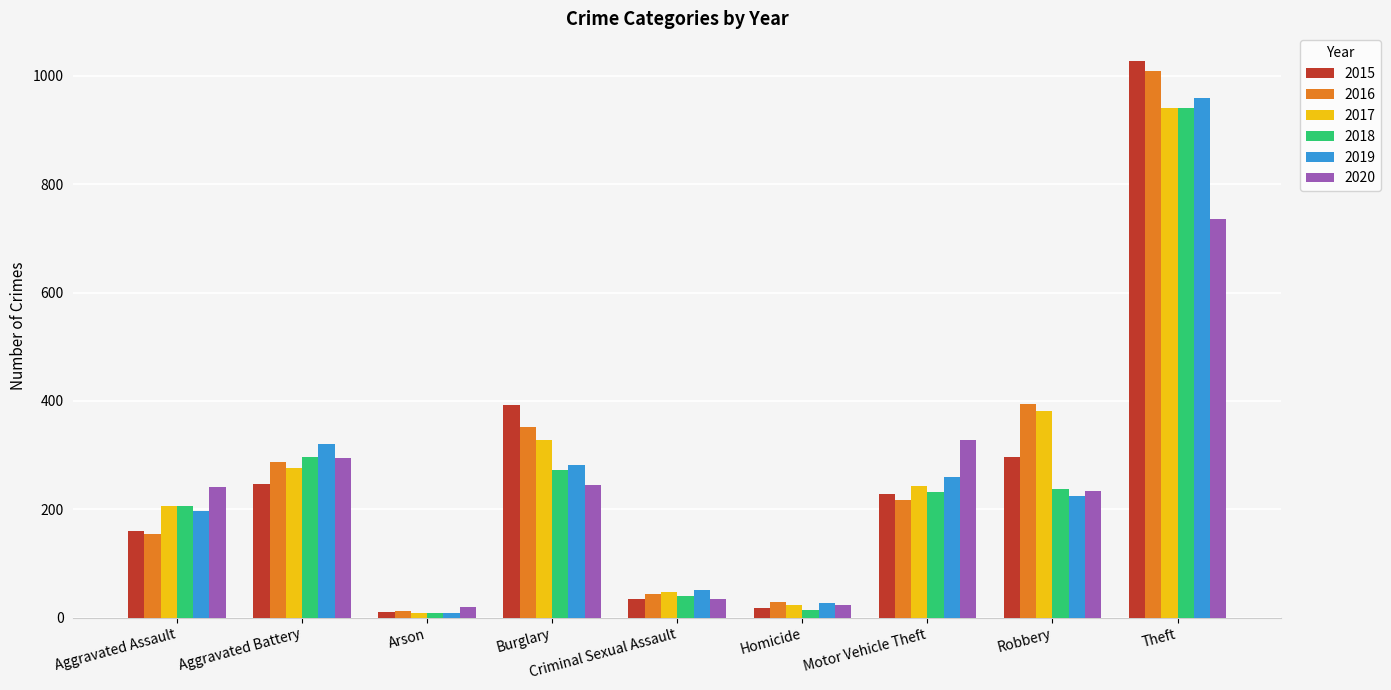

What value does the 2017 series have at Burglary?

327